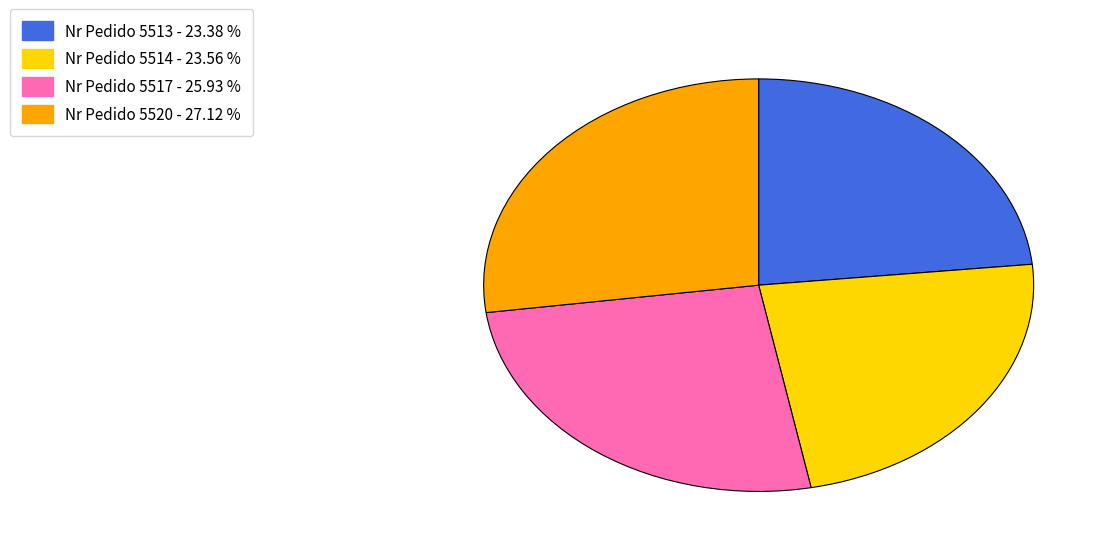

Does any single category account for the majority?

No